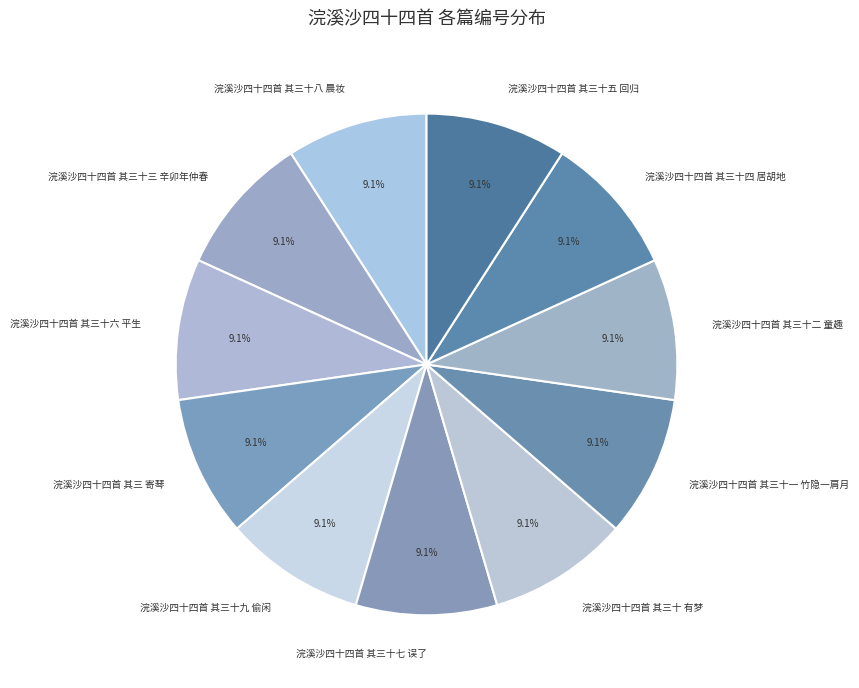

How many slices are in this pie chart?

11